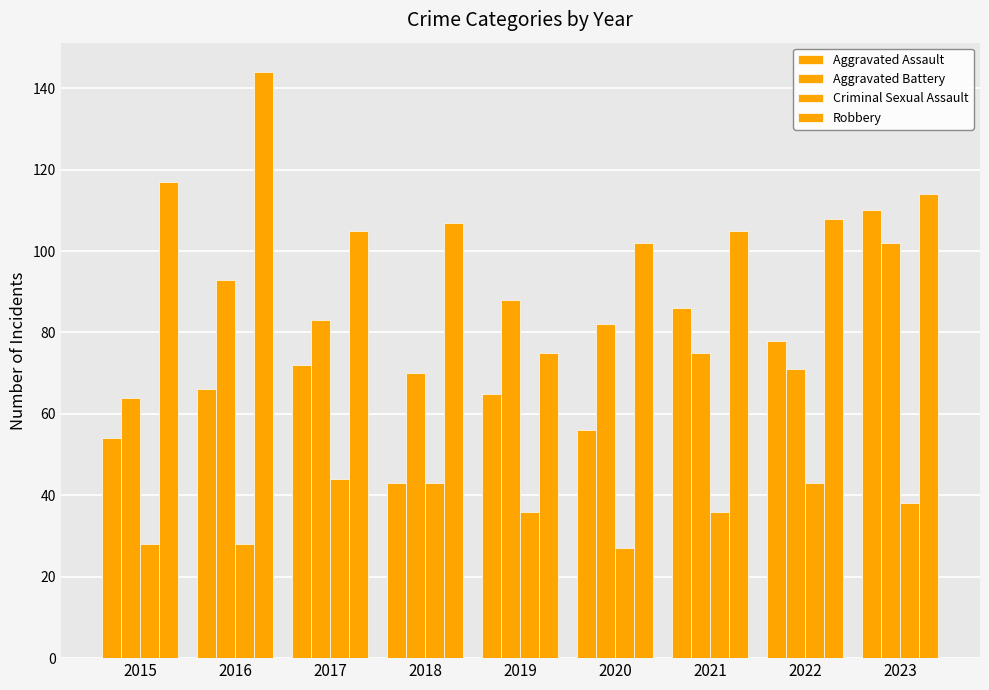

Reading left to right, what are all the values shown in this chart?

Aggravated Assault: 54	66	72	43	65	56	86	78	110
Aggravated Battery: 64	93	83	70	88	82	75	71	102
Criminal Sexual Assault: 28	28	44	43	36	27	36	43	38
Robbery: 117	144	105	107	75	102	105	108	114